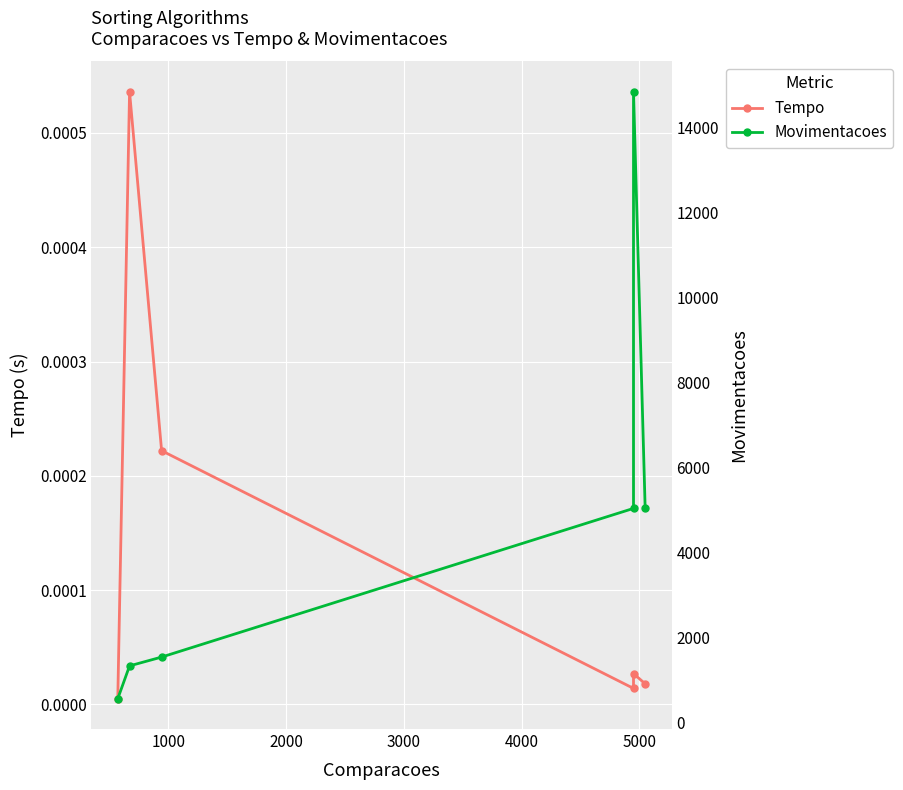

What is the spread (max minus min) of values at 3000?

5049.0